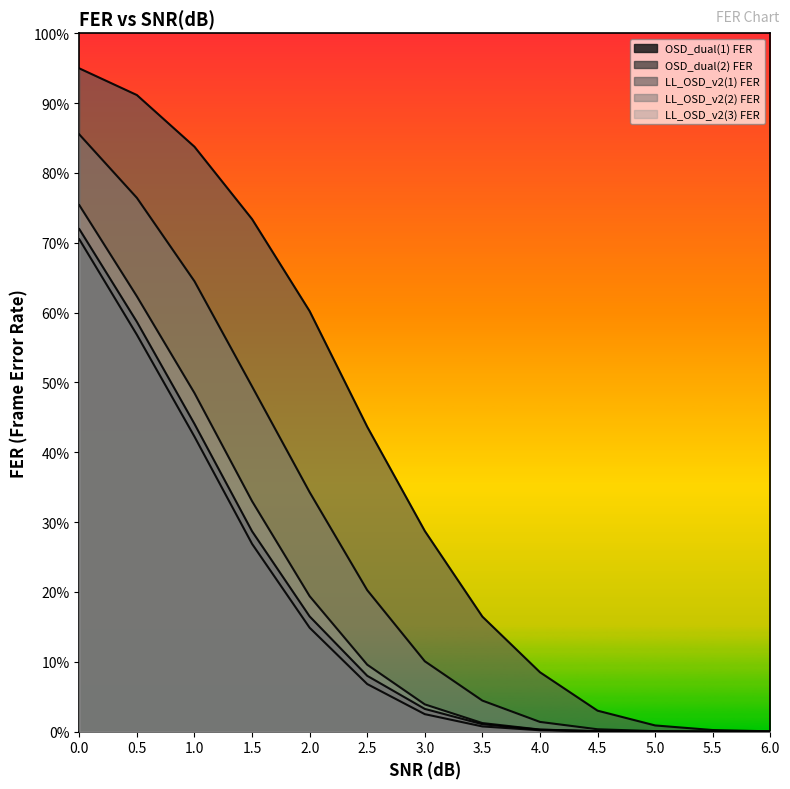

What position from the right is 3.0?

7